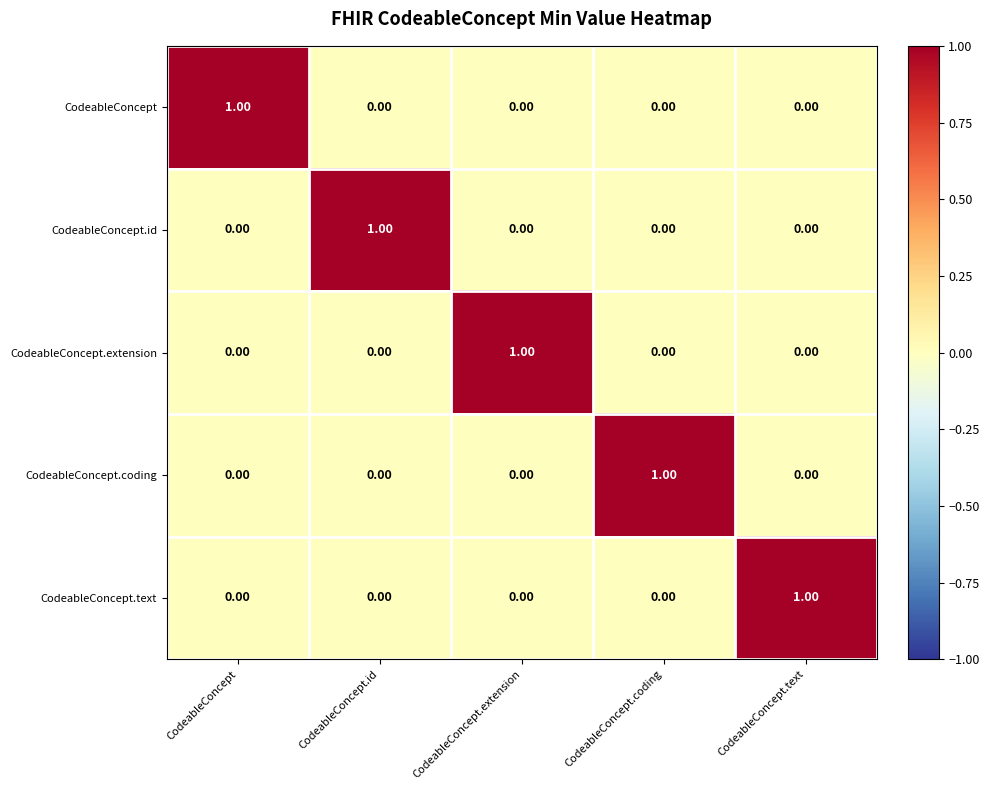

At how many categories does at least one series exceed 0?

5